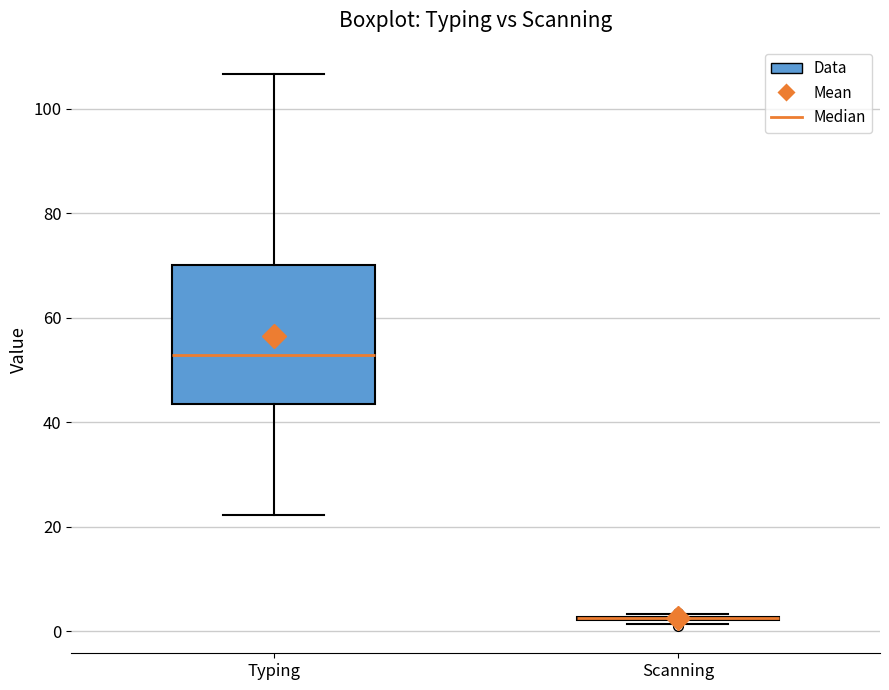

Reading left to right, read every box against the y-axis: the position of its median line, the range the box covers, and the ends of its whiskers. The values are not printed on the chart, so give them approximately, as read against the axis.

Typing: median 52, box 44 to 70, whiskers 22 to 106
Scanning: box collapsed to a line at 2, whiskers 2 to 4